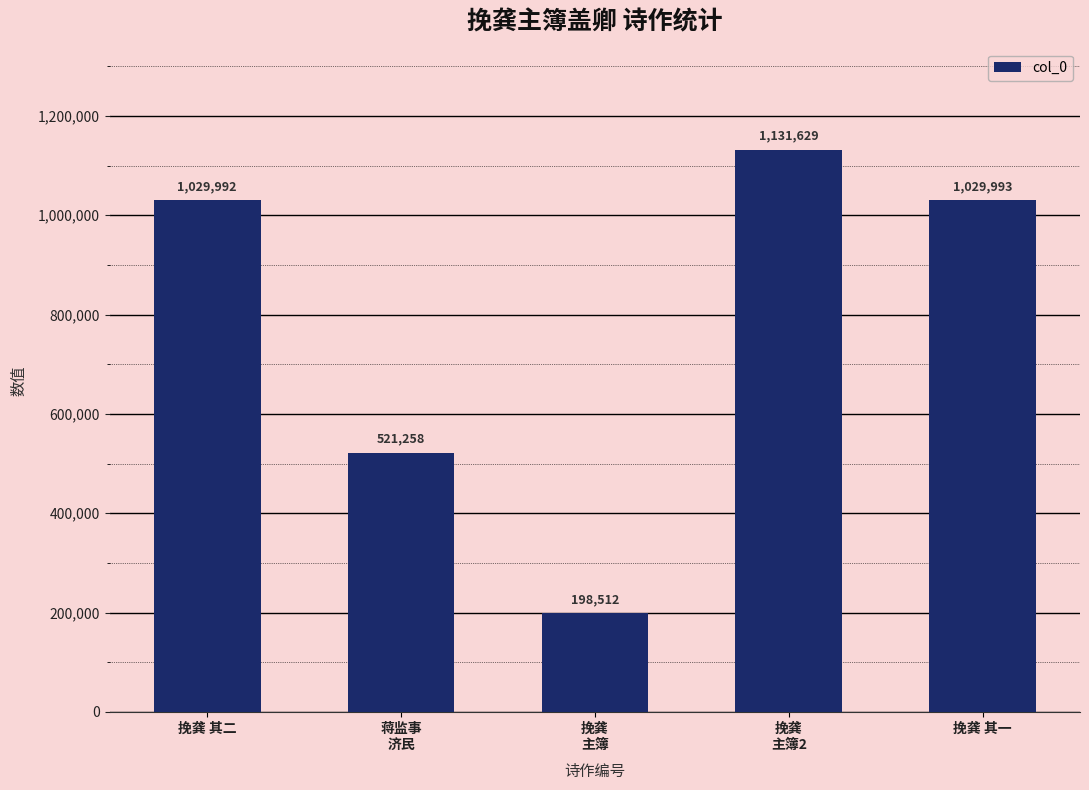

List the labels in order of value, smallest first.

挽龚
主簿, 蒋监事
济民, 挽龚 其二, 挽龚 其一, 挽龚
主簿2